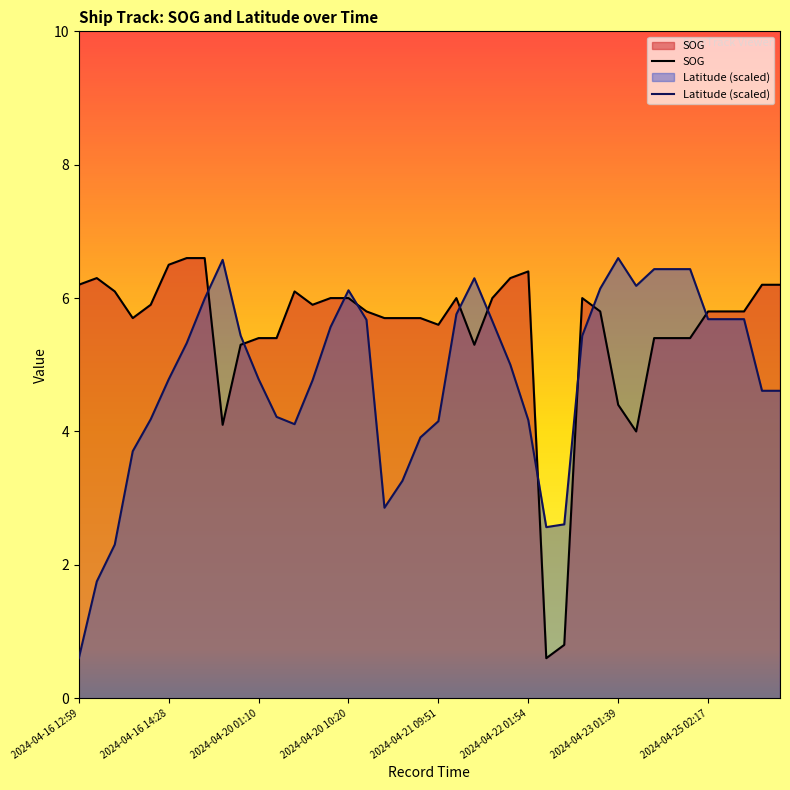

At which category does the chart reach its peak across all series?

2024-04-16 14:39